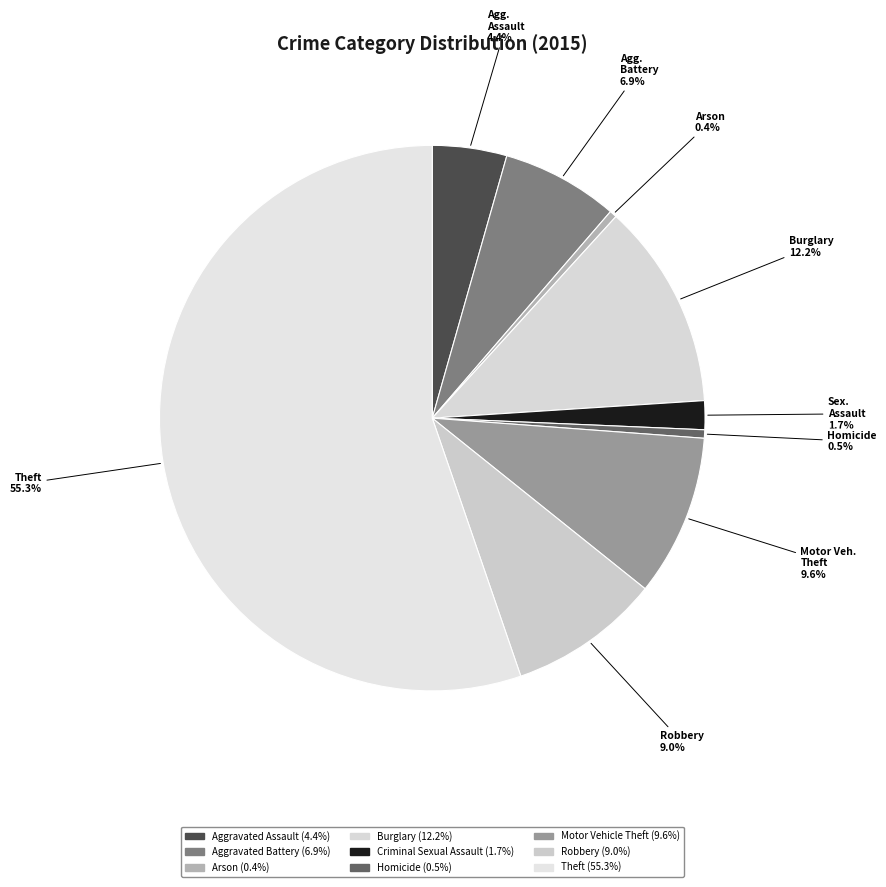

How many slices are in this pie chart?

9